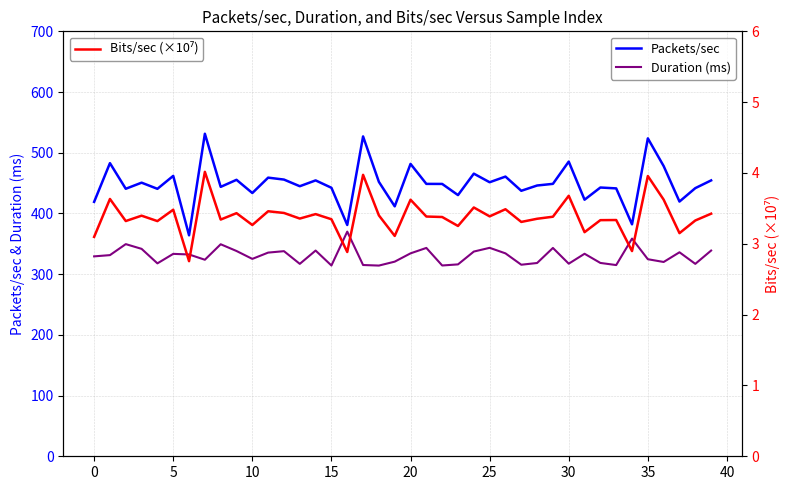

How many values in the Packets/sec series are below 448?

19